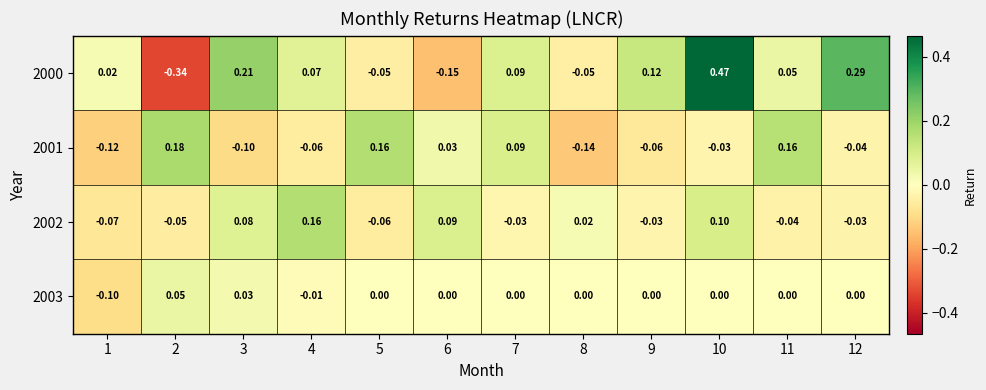

Is the value of 2000 at 8 greater than the value of 2003 at 6?

No